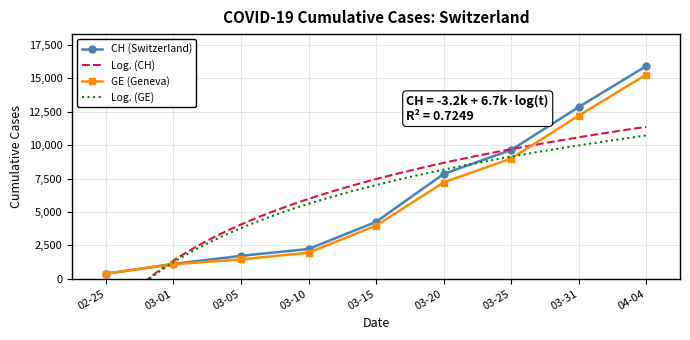

Where is CH (Switzerland) nearest to the value 8150?

03-20